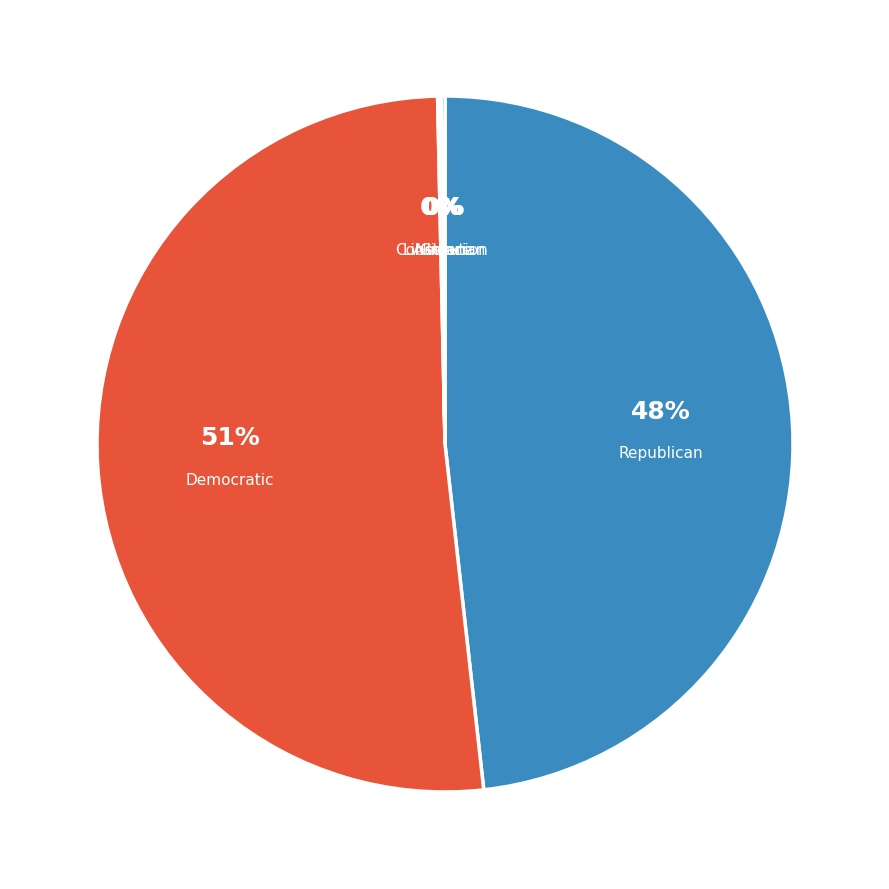

Does any single category account for the majority?

Yes